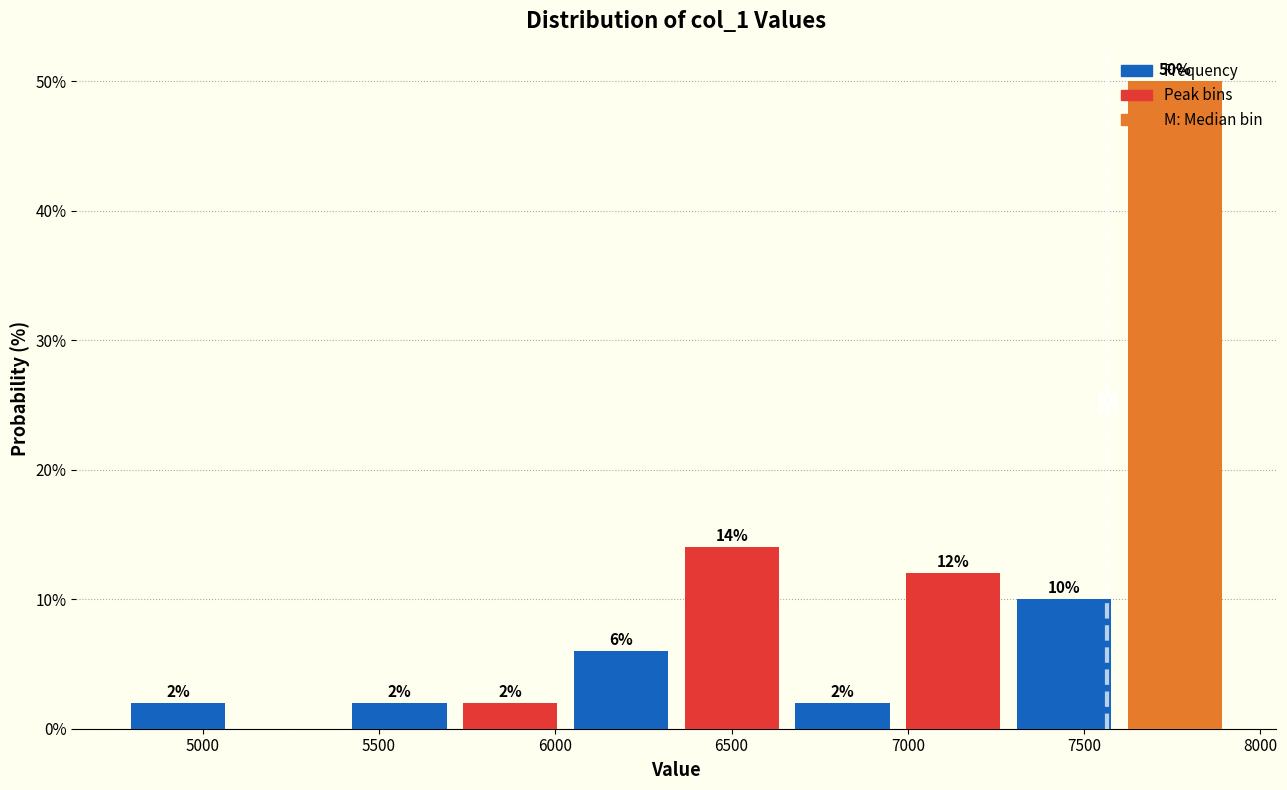

Over which range of the x-axis is the bar tallest?

7600 to 7900